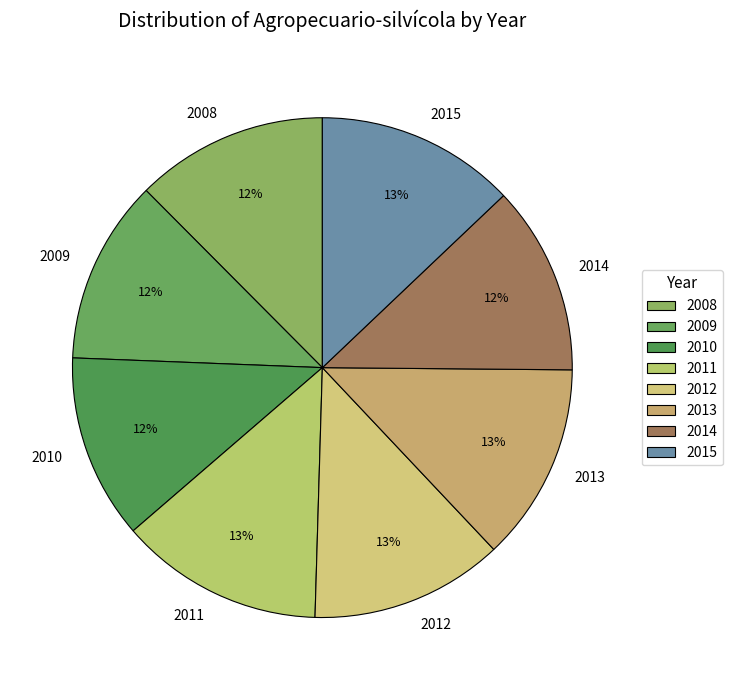

How many slices are in this pie chart?

8